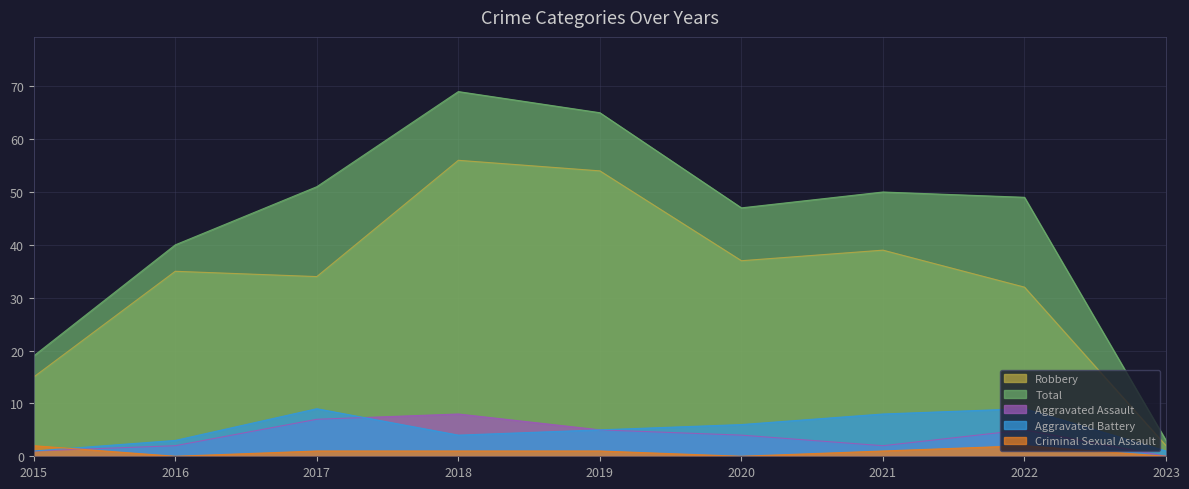

What is the maximum value shown in the chart?

69